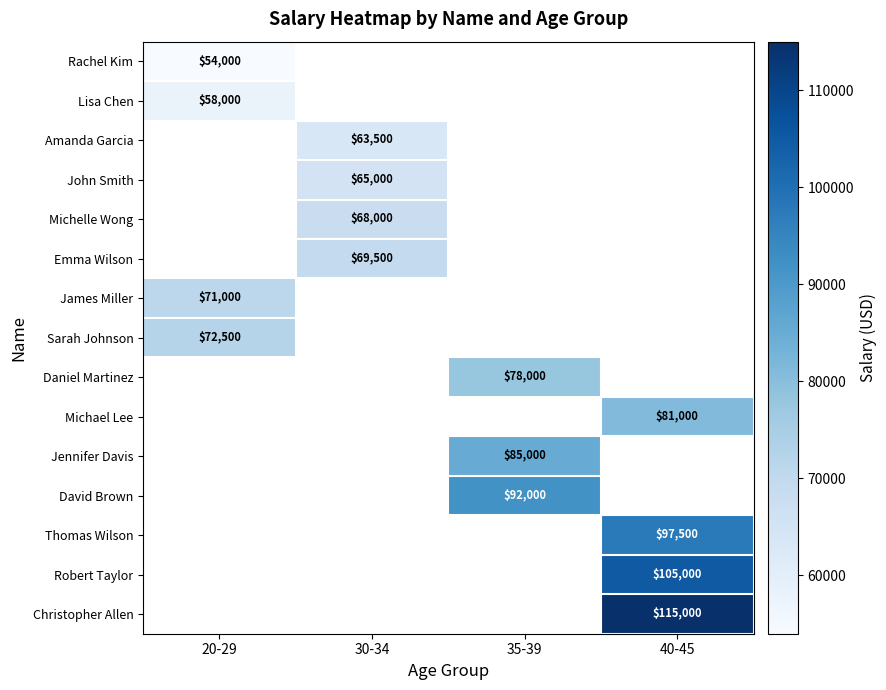

Which label corresponds to the largest value in the chart?

40-45